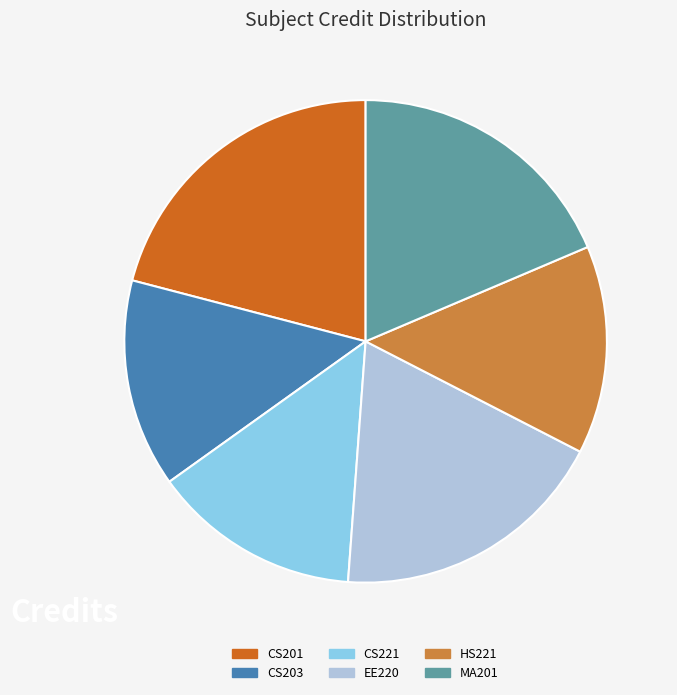

Which category has the biggest portion of the pie?

CS201